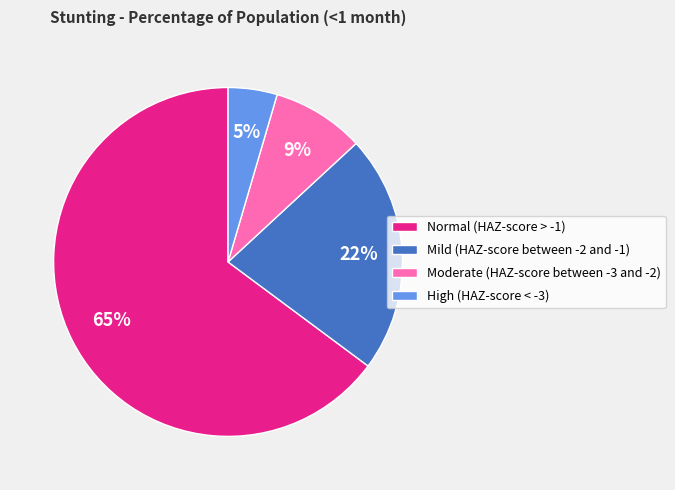

To the nearest percent, what portion does Moderate (HAZ-score between -3 and -2) represent?

9%